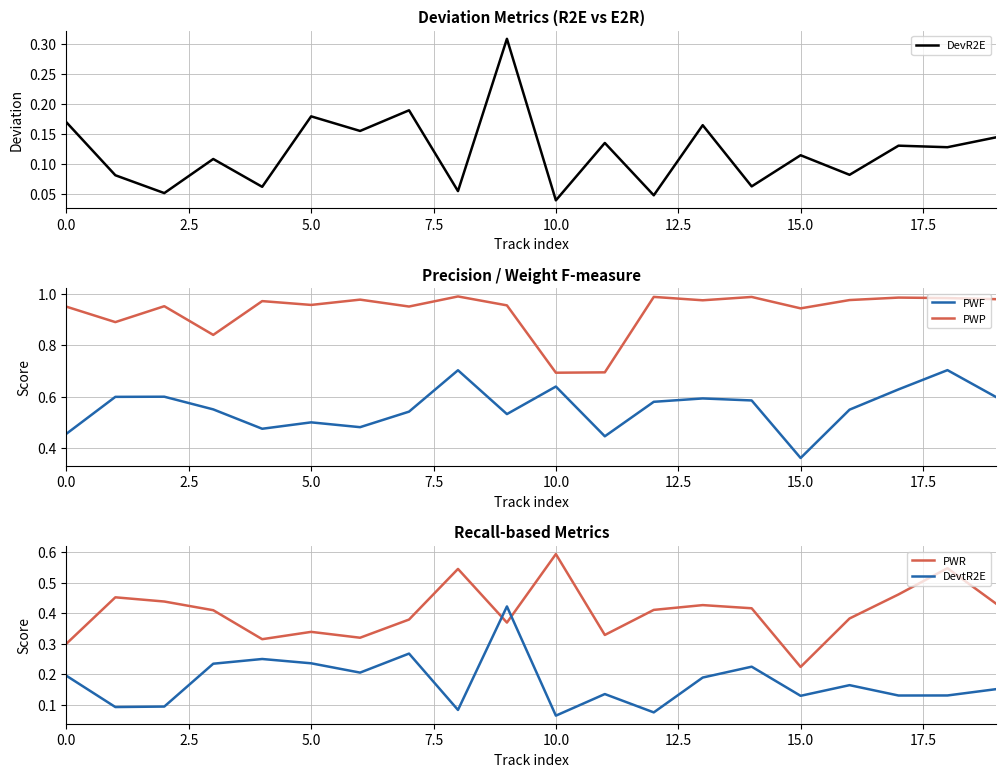

True or false: PWF and DevtR2E cross at least once.

False